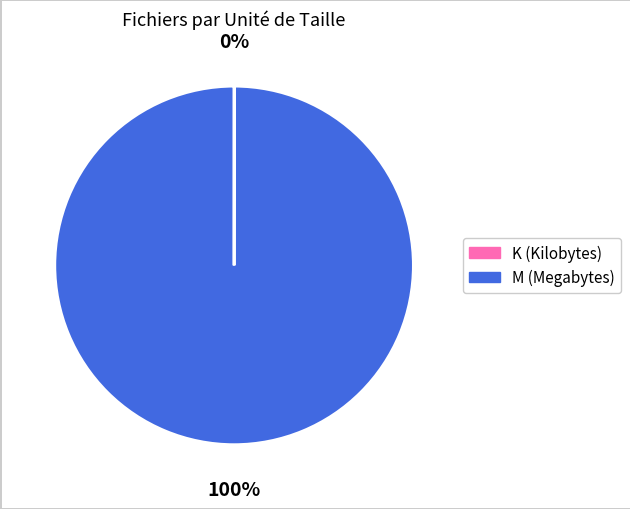

To the nearest percent, what is the difference between the largest and smallest slice percentages?

100%